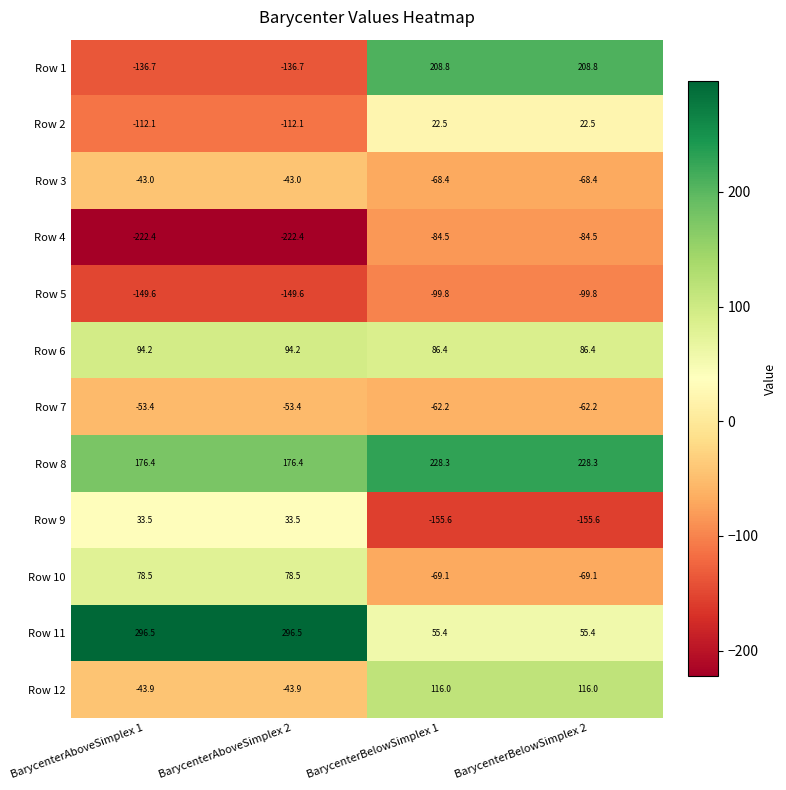

Which series has the widest spread of values?

Row 1